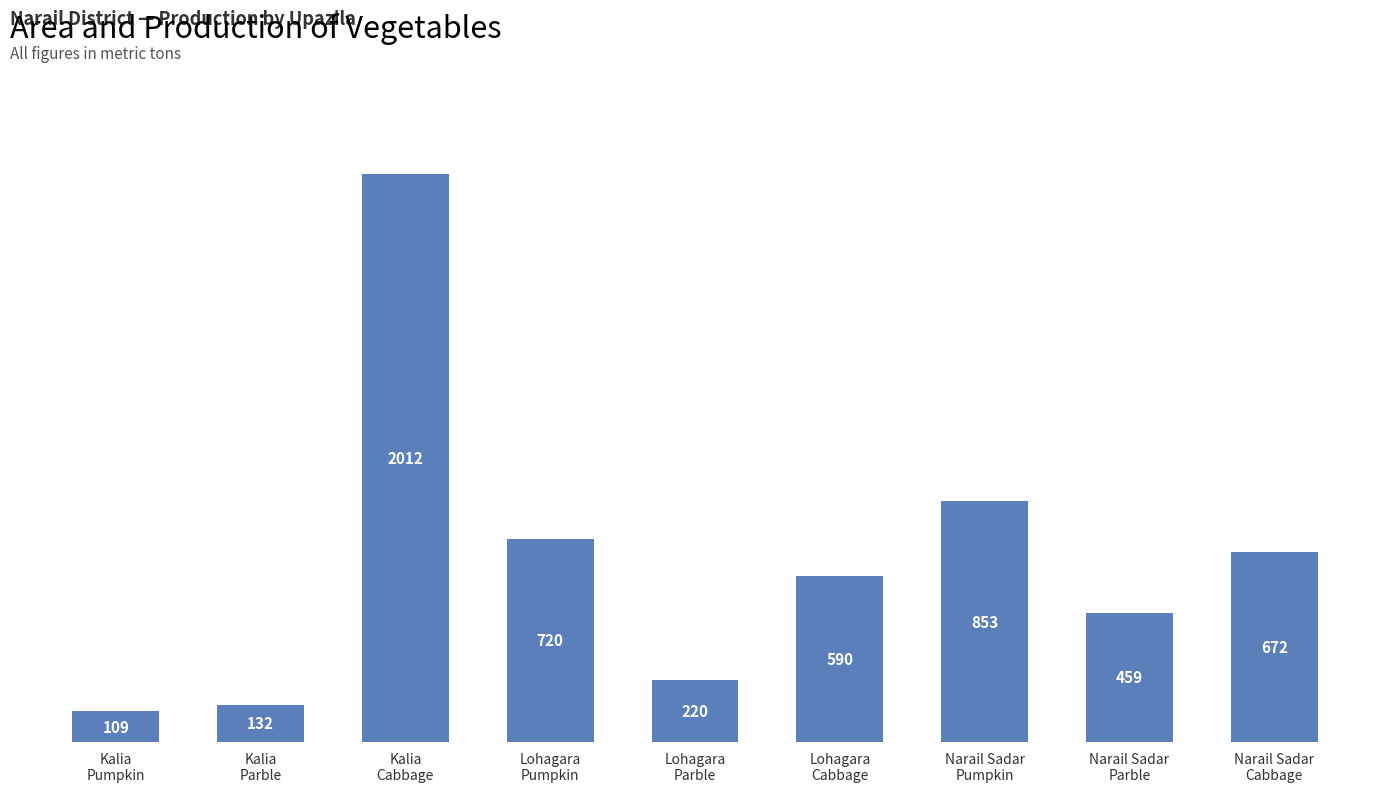

Rank the categories by value from lowest to highest.

Kalia
Pumpkin, Kalia
Parble, Lohagara
Parble, Narail Sadar
Parble, Lohagara
Cabbage, Narail Sadar
Cabbage, Lohagara
Pumpkin, Narail Sadar
Pumpkin, Kalia
Cabbage